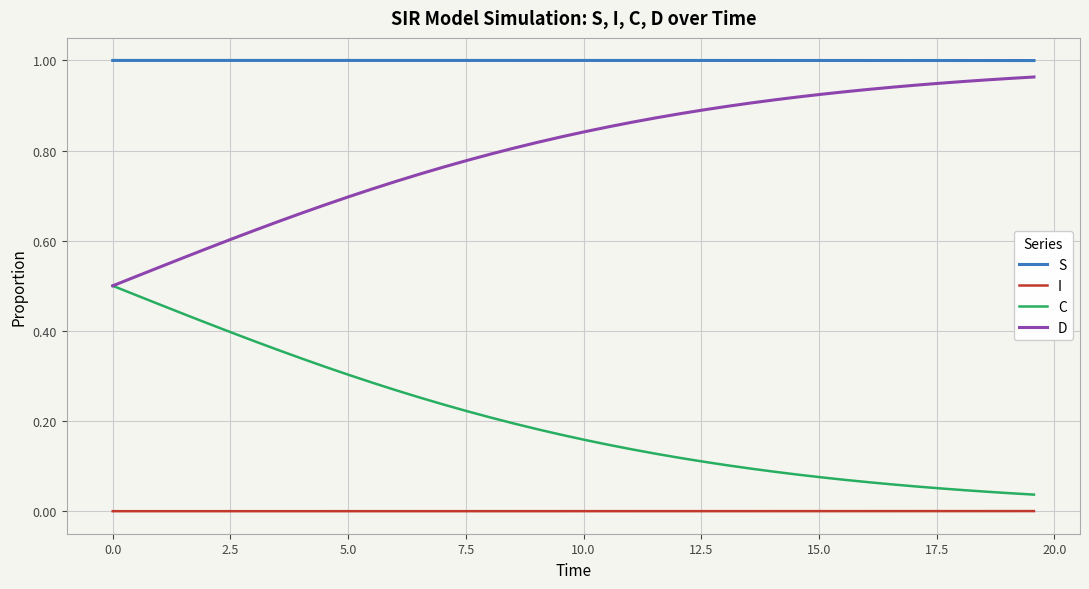

True or false: C and I cross at least once.

False